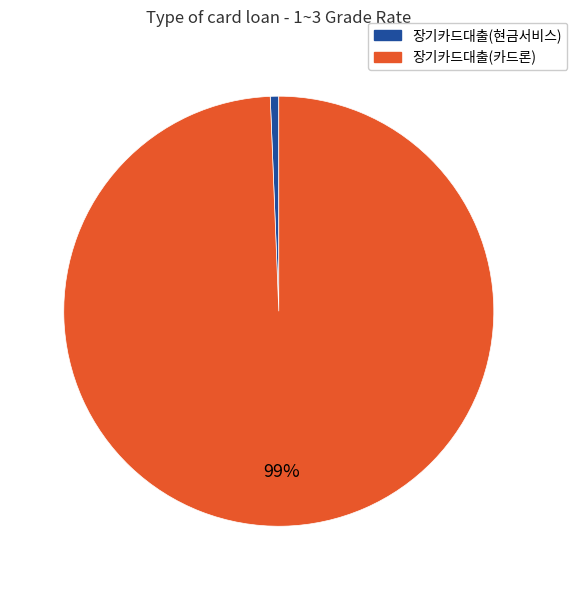

Rank the categories by value from lowest to highest.

장기카드대출(현금서비스), 장기카드대출(카드론)